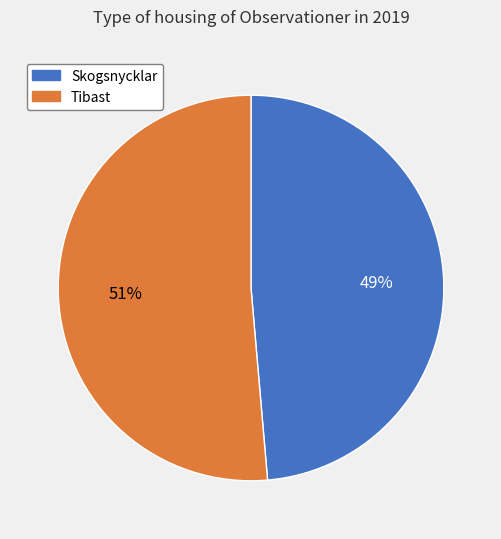

What is the majority slice?

Tibast